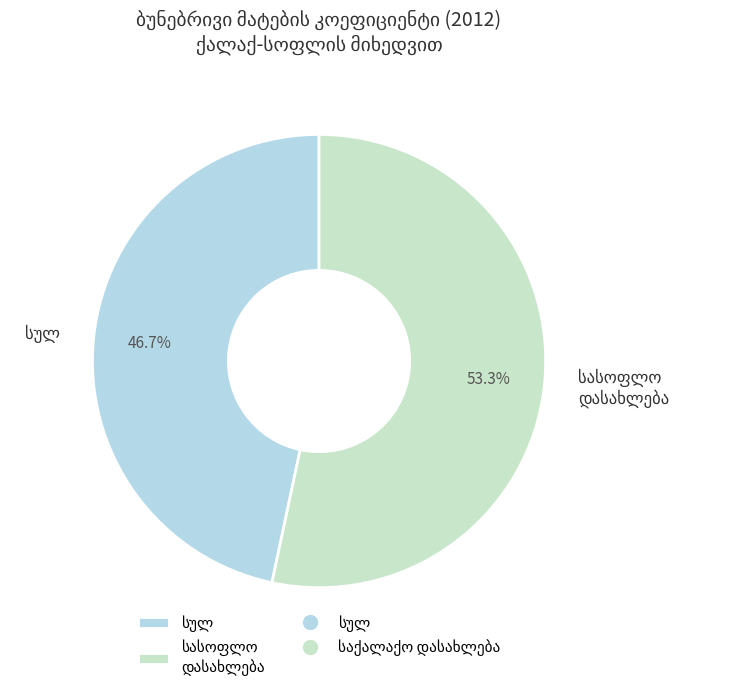

Is there any slice that represents more than half of the pie?

Yes